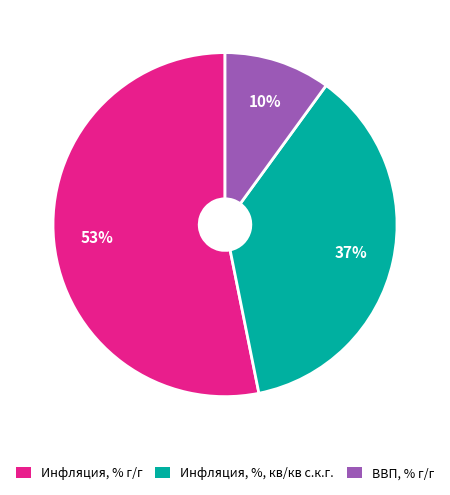

To the nearest percent, what is the average slice percentage?

33%